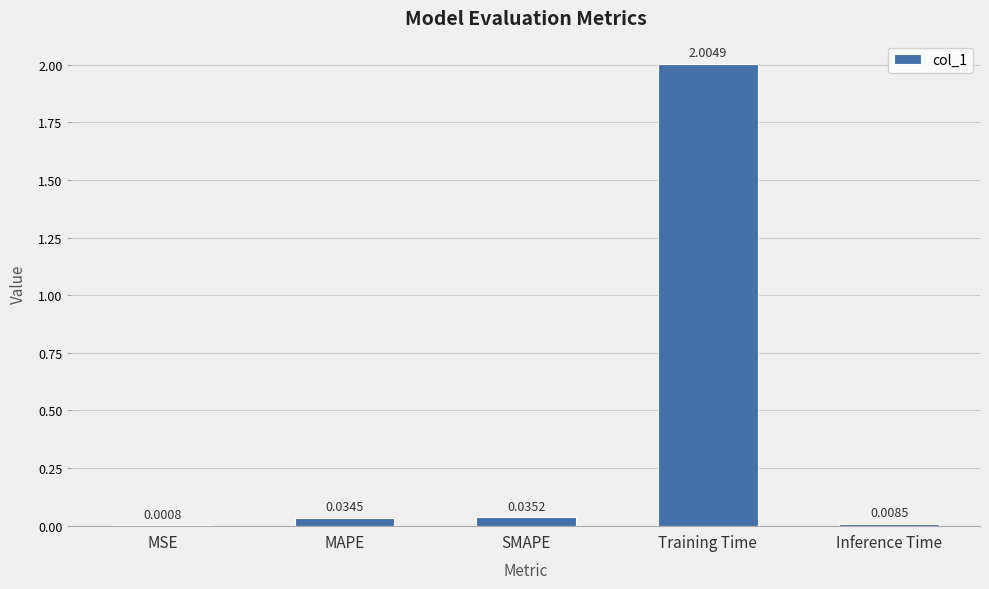

Which category has the highest value across all series?

Training Time